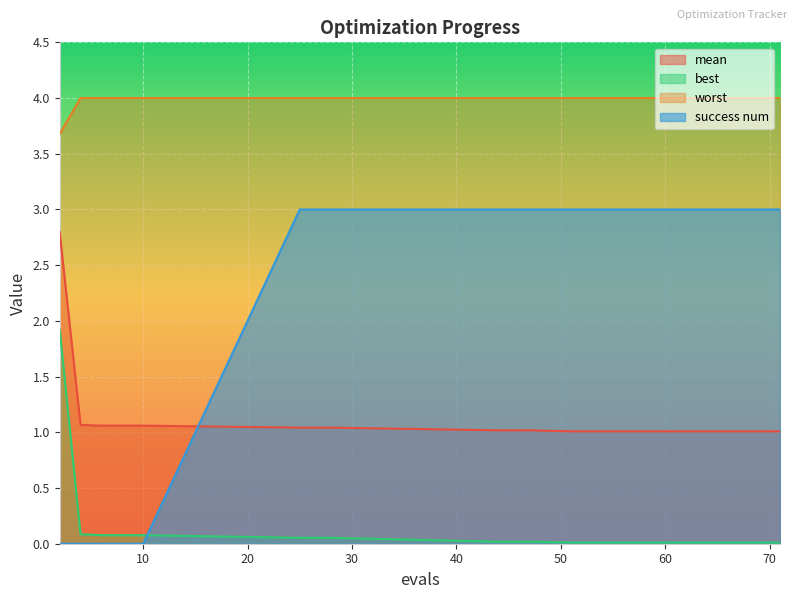

Which series has the largest range (max minus min)?

success num